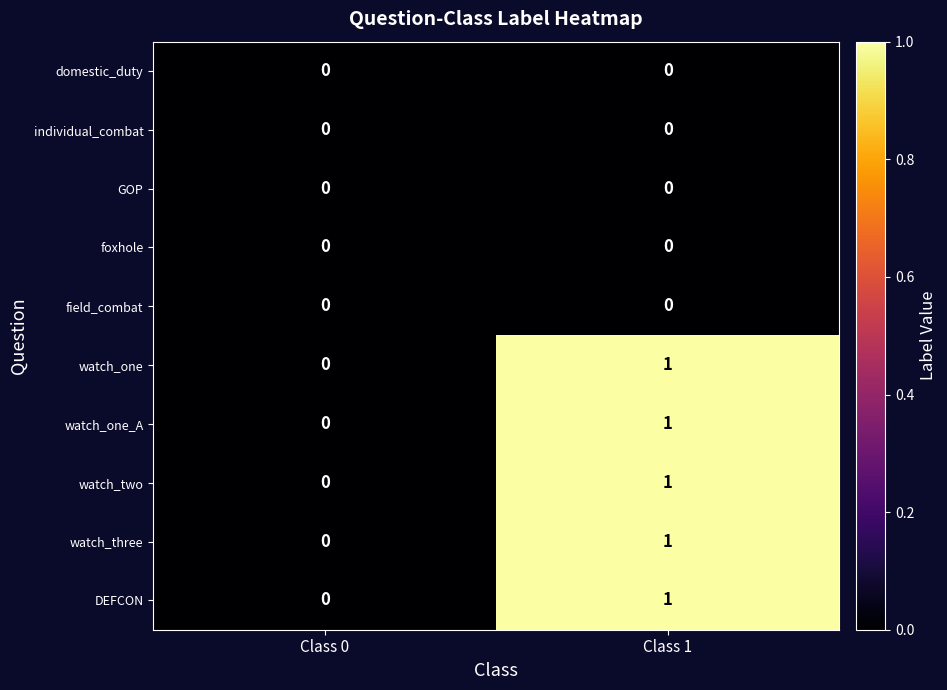

At which label is watch_three closest to 0?

Class 0